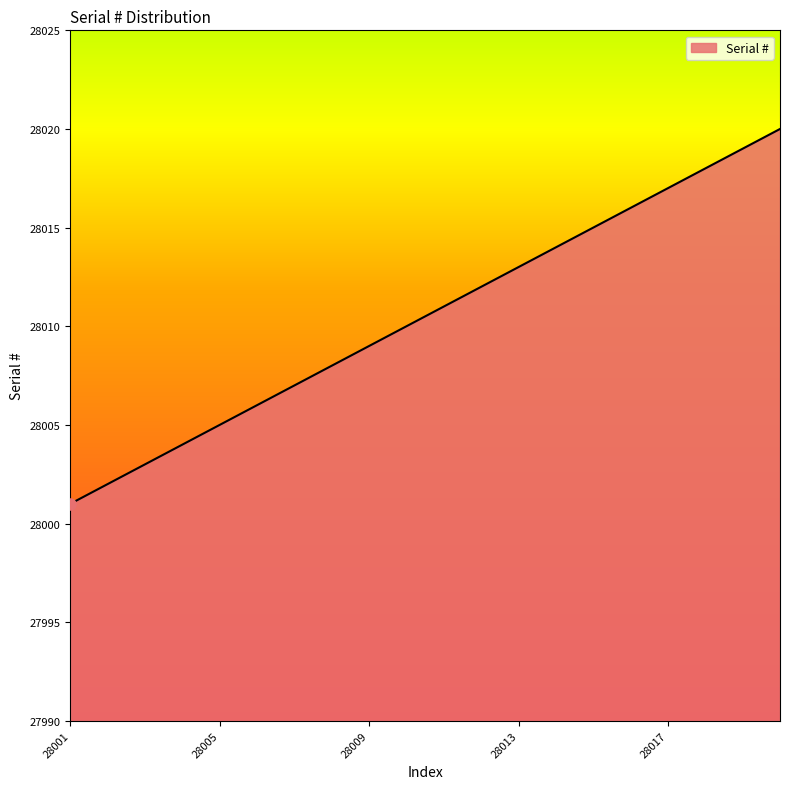

How many values are below 28011?

10